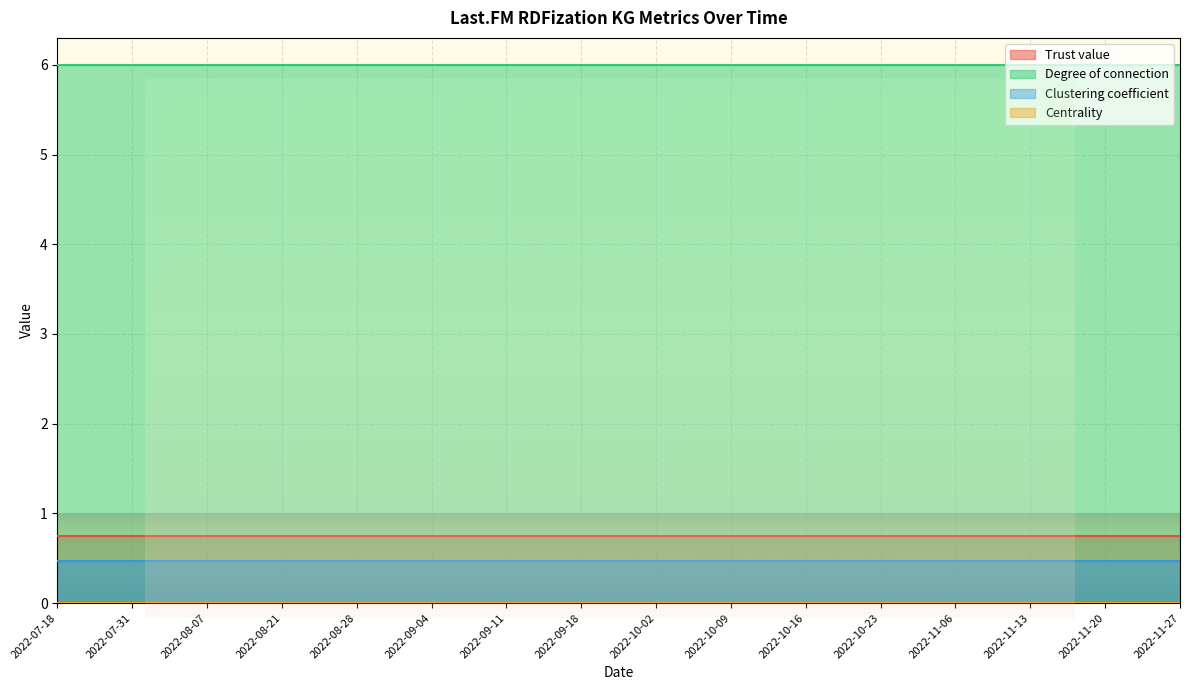

What are all the series names shown in the legend?

Trust value, Degree of connection, Clustering coefficient, Centrality